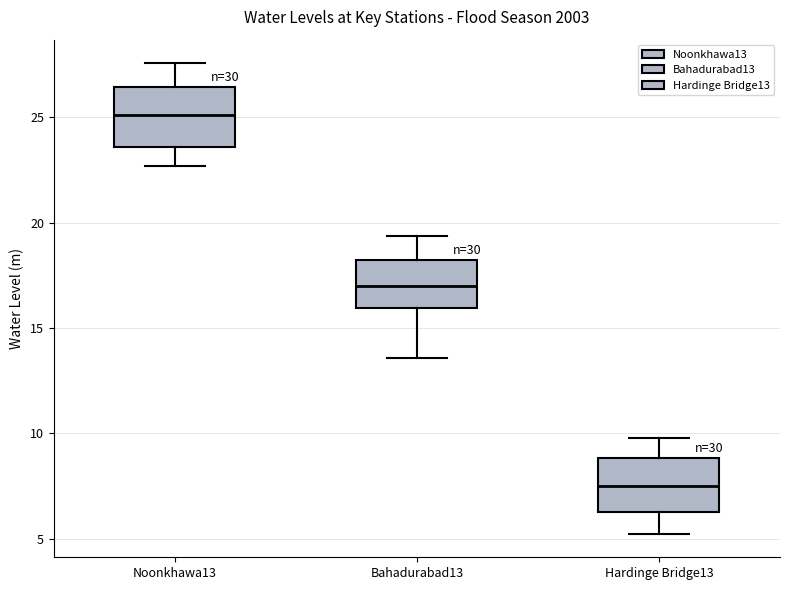

Reading left to right, transcribe this box plot: for each box, give where its median line is, the range the box spans, and where its two whiskers end, as read against the y-axis. The values are not printed on the chart, so give them approximately, as read against the axis.

Noonkhawa13: median 25.0, box 23.5 to 26.5, whiskers 22.5 to 27.5
Bahadurabad13: median 17.0, box 16.0 to 18.0, whiskers 13.5 to 19.5
Hardinge Bridge13: median 7.5, box 6.5 to 9.0, whiskers 5.0 to 10.0